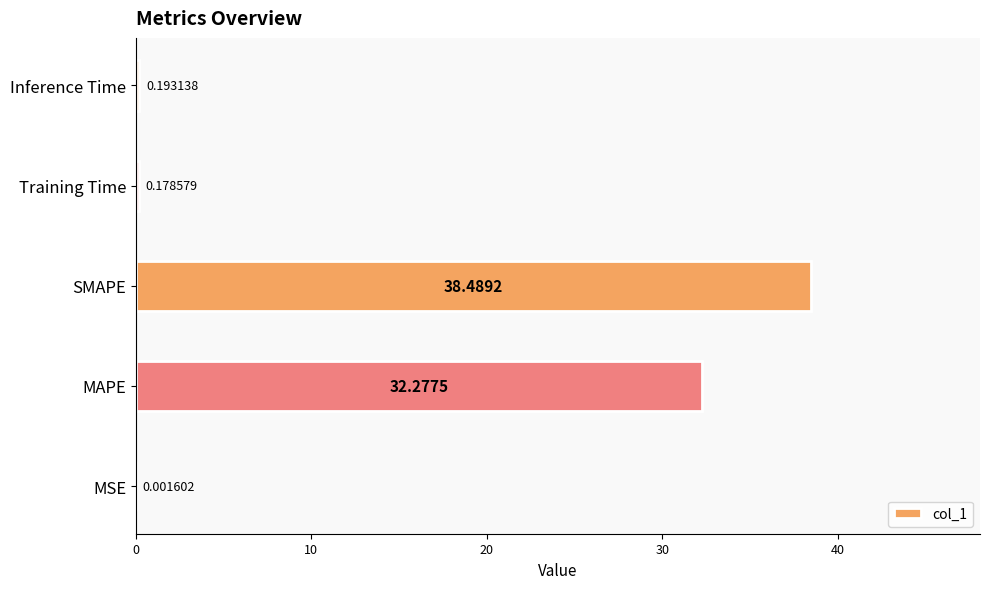

Count the number of categories in the chart.

5